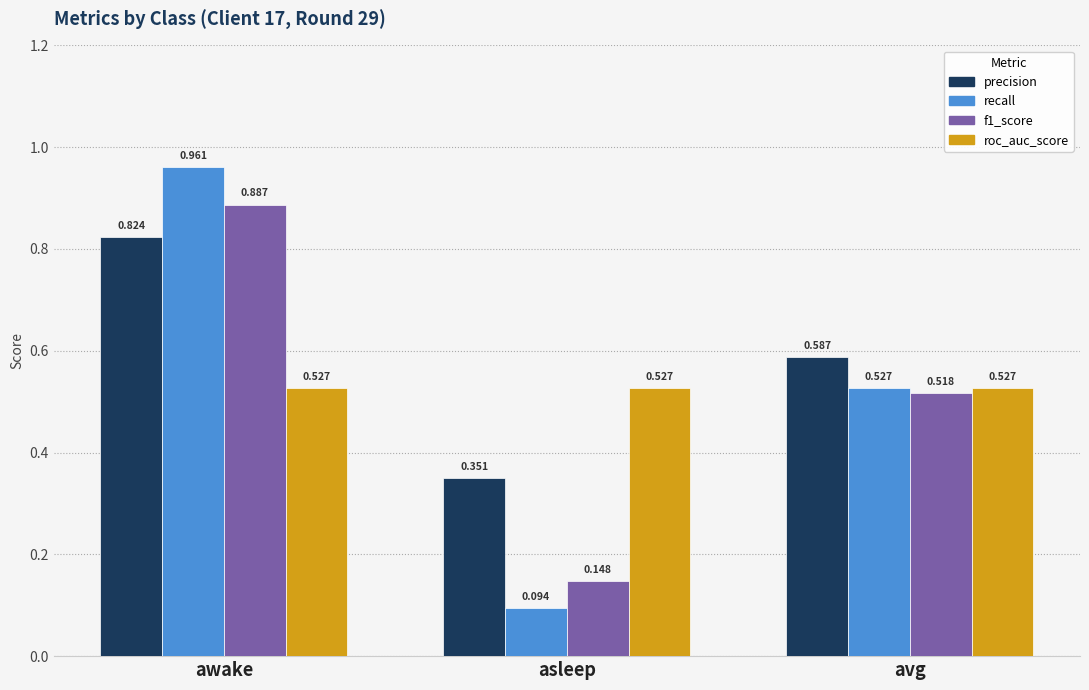

Which series has the widest spread of values?

recall